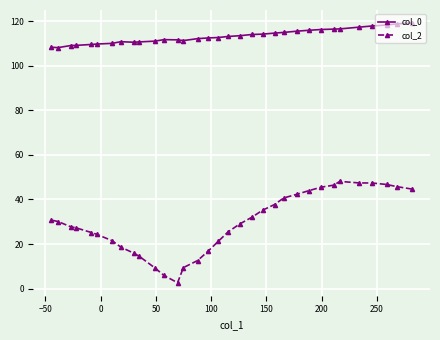

What is the average value of the col_0 series?

113.2